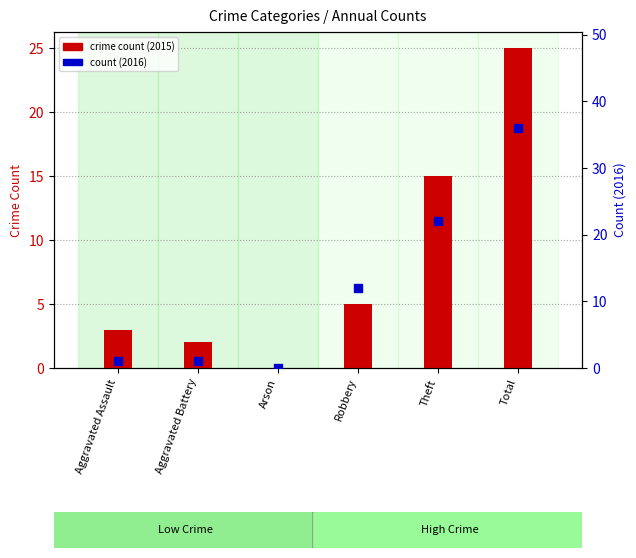

Which series has the largest total across all categories?

count (2016)